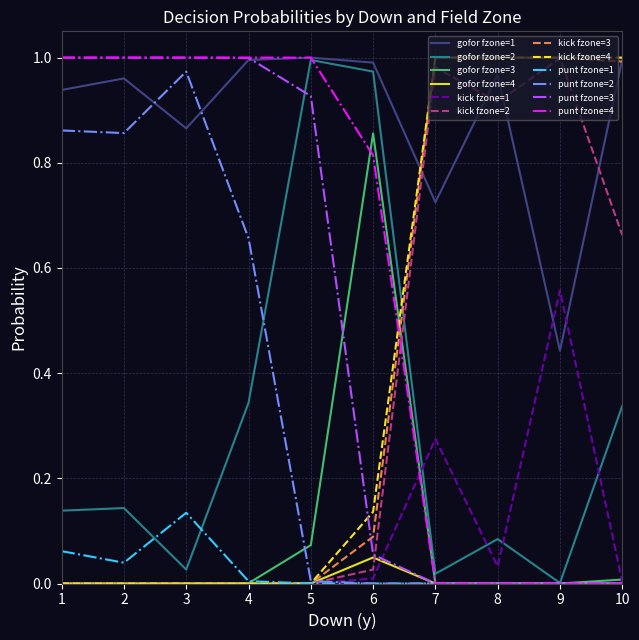

Which series has the largest total across all categories?

gofor fzone=1